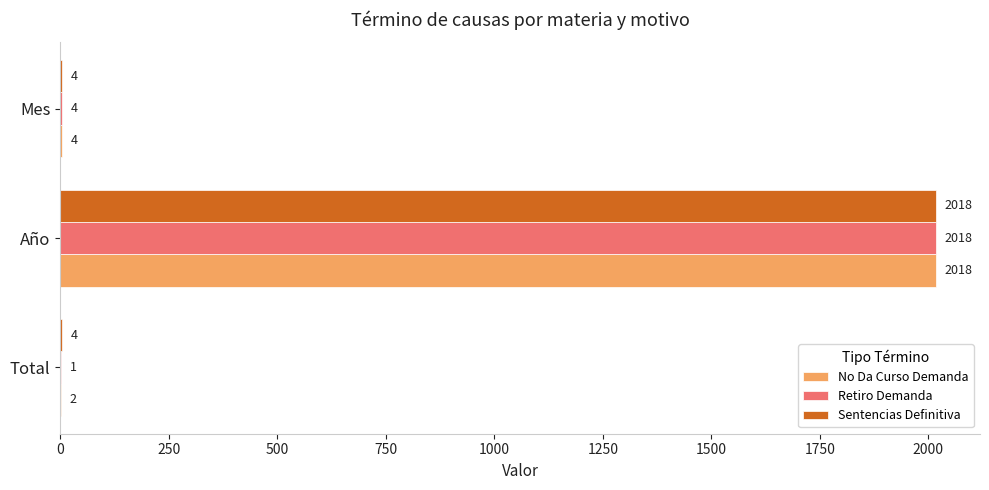

At which category is the sum across all series the highest?

Año